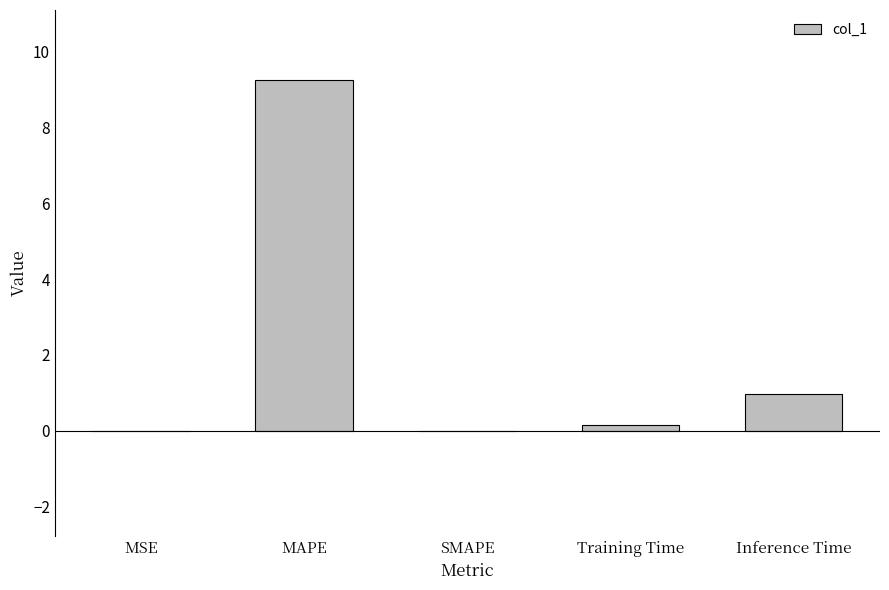

What is the sum of all values?

10.4